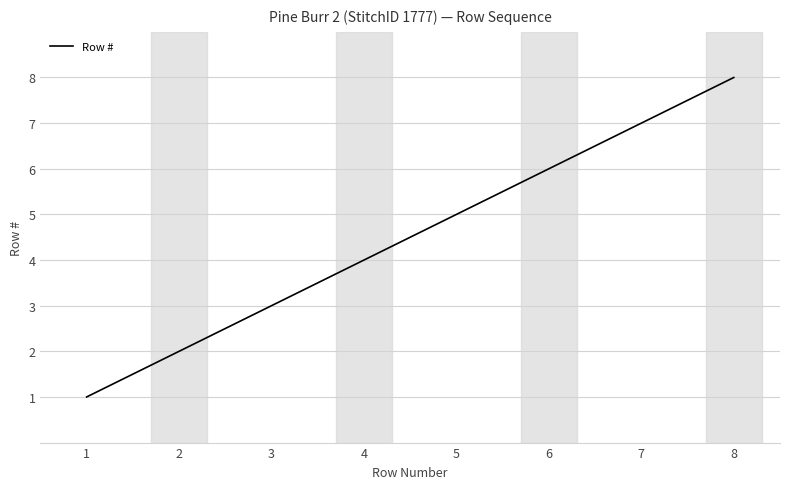

Reading left to right, list all the values displayed in this chart.

1	2	3	4	5	6	7	8